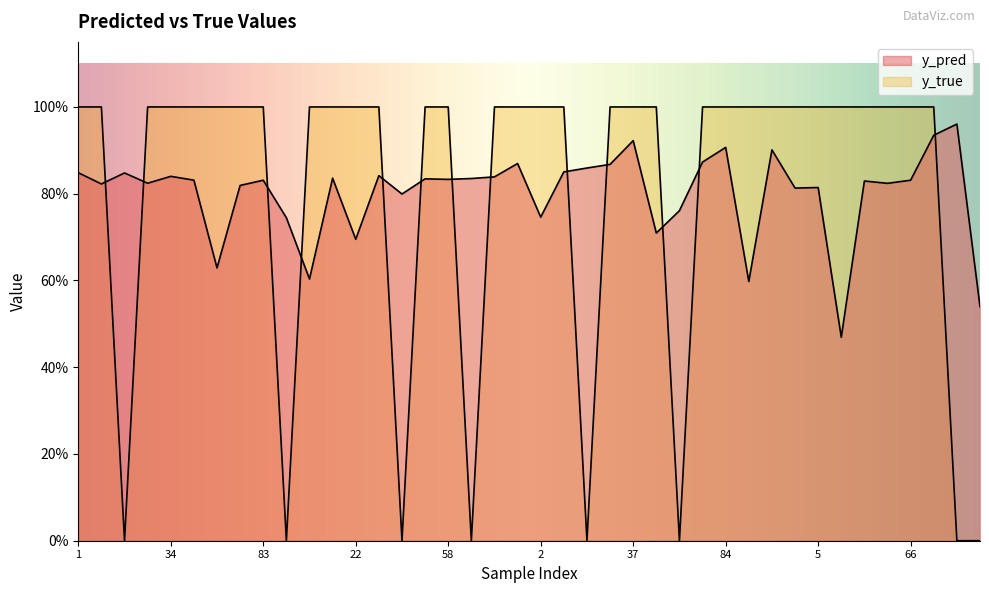

At which label does y_pred reach its peak?

85